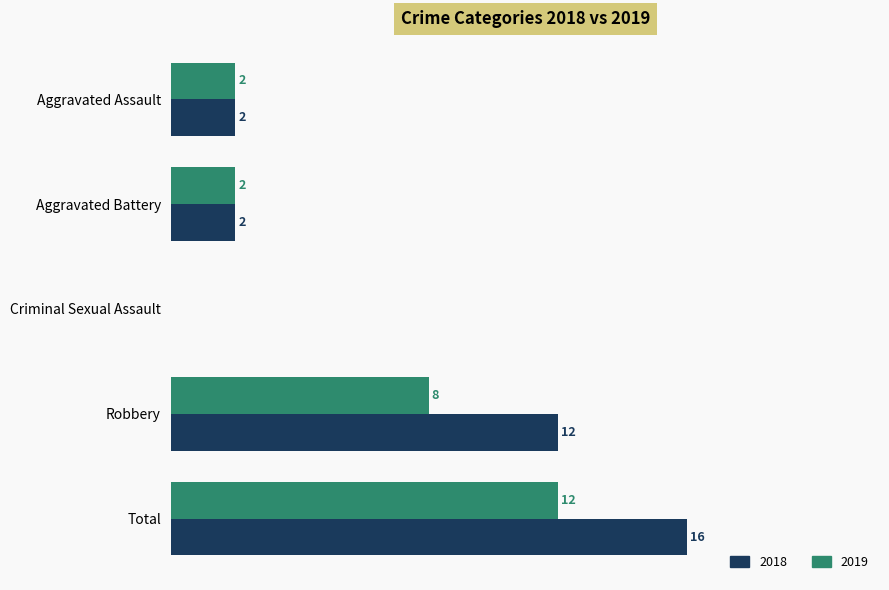

At which category does the chart reach its peak across all series?

Total